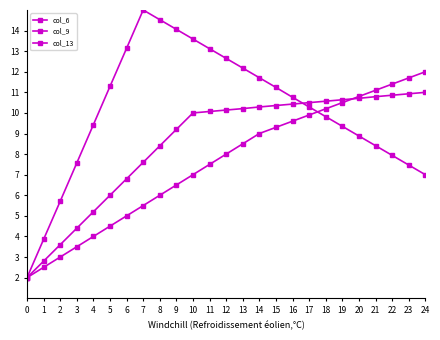

Reading right to left, what are all the values shown in this chart?

col_6: 7.0	7.5	7.9	8.4	8.9	9.3	9.8	10.3	10.8	11.2	11.7	12.2	12.7	13.1	13.6	14.1	14.5	15.0	13.1	11.3	9.4	7.6	5.7	3.9	2.0
col_9: 11.0	10.9	10.9	10.8	10.7	10.6	10.6	10.5	10.4	10.4	10.3	10.2	10.1	10.1	10.0	9.2	8.4	7.6	6.8	6.0	5.2	4.4	3.6	2.8	2.0
col_13: 12.0	11.7	11.4	11.1	10.8	10.5	10.2	9.9	9.6	9.3	9.0	8.5	8.0	7.5	7.0	6.5	6.0	5.5	5.0	4.5	4.0	3.5	3.0	2.5	2.0